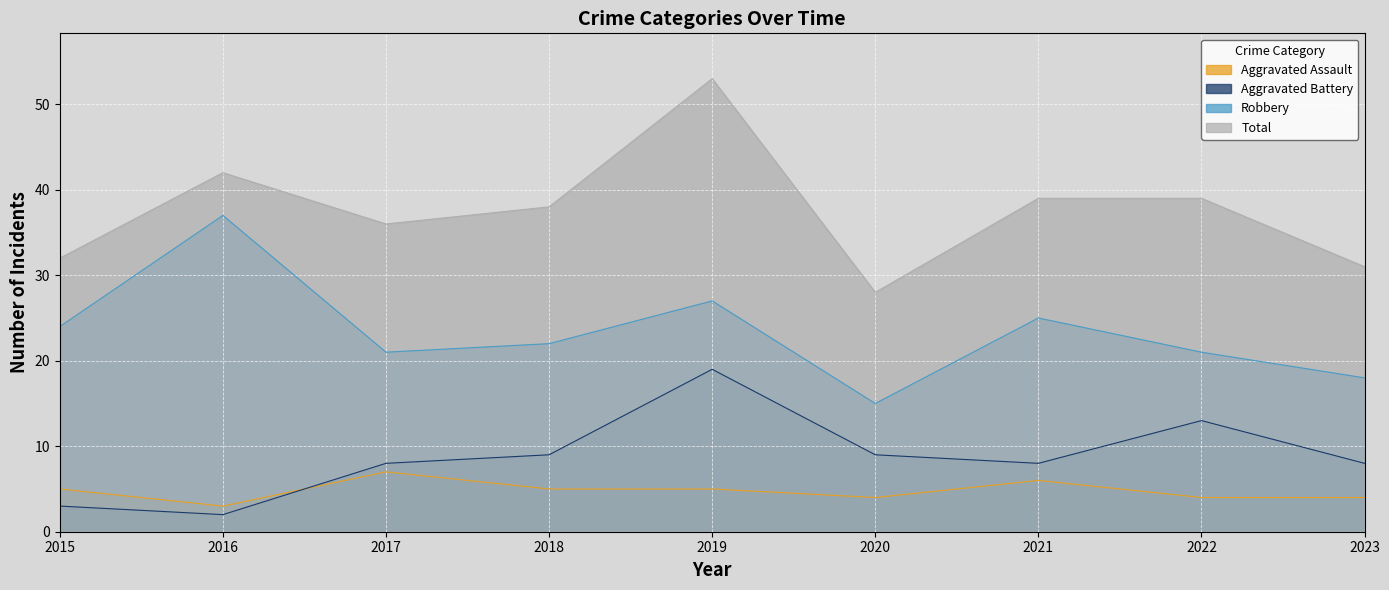

The value of Total at 2016 is 42. True or false?

True